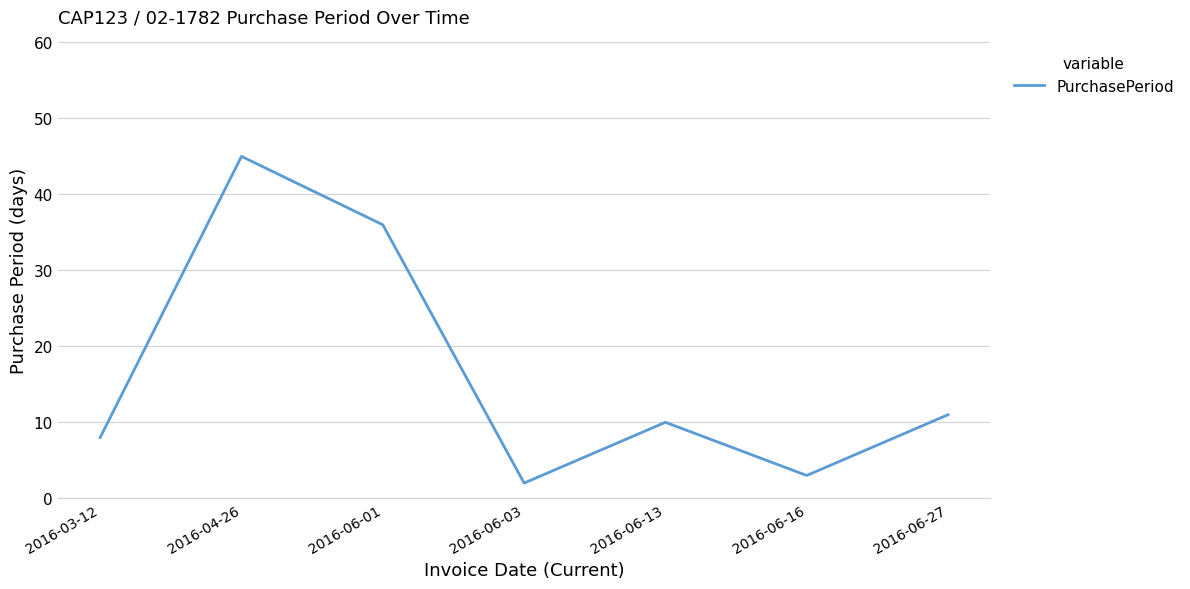

At which label is the value closest to 23?

2016-06-27